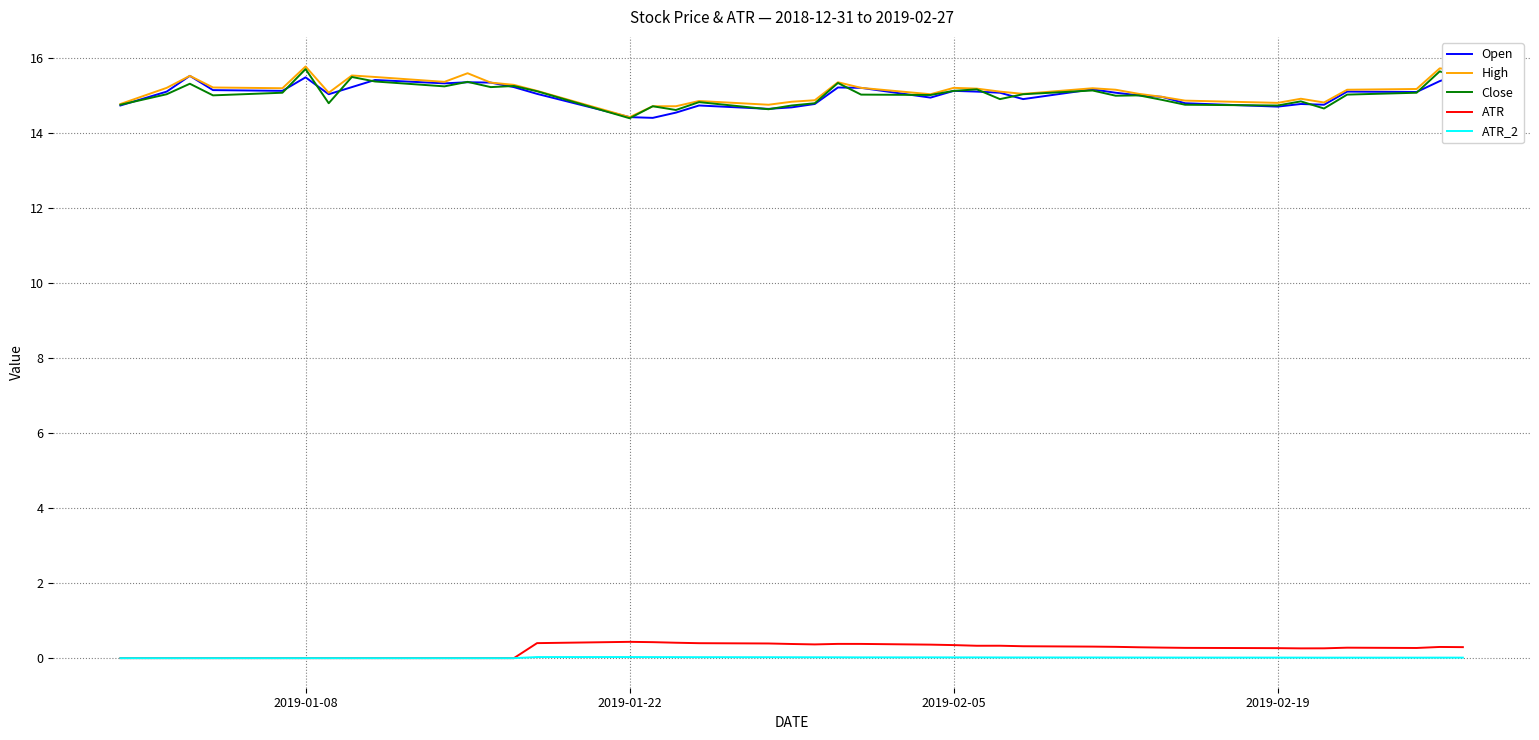

The Close series shows 21.7 at 2019-02-05. True or false?

False